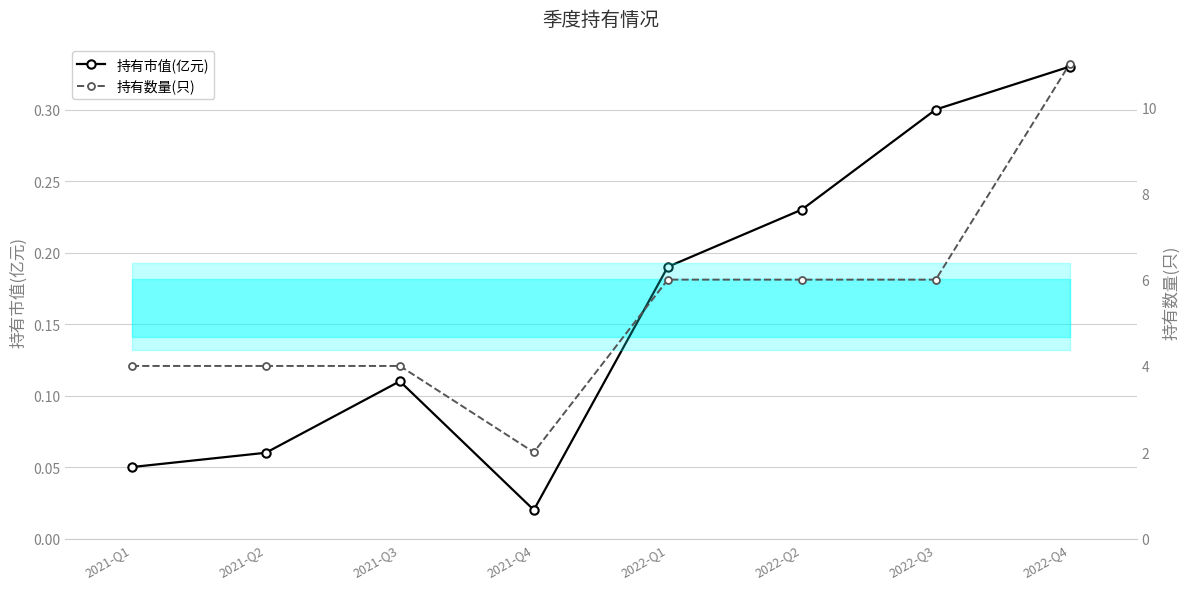

True or false: 持有数量(只) and 持有市值(亿元) cross at least once.

False